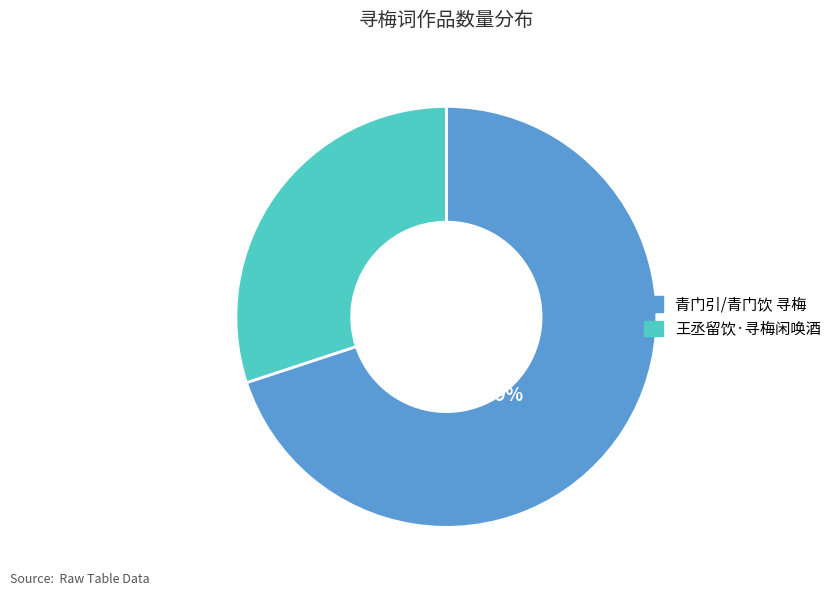

True or false: 王丞留饮·寻梅闲唤酒 accounts for 20% of the total.

False